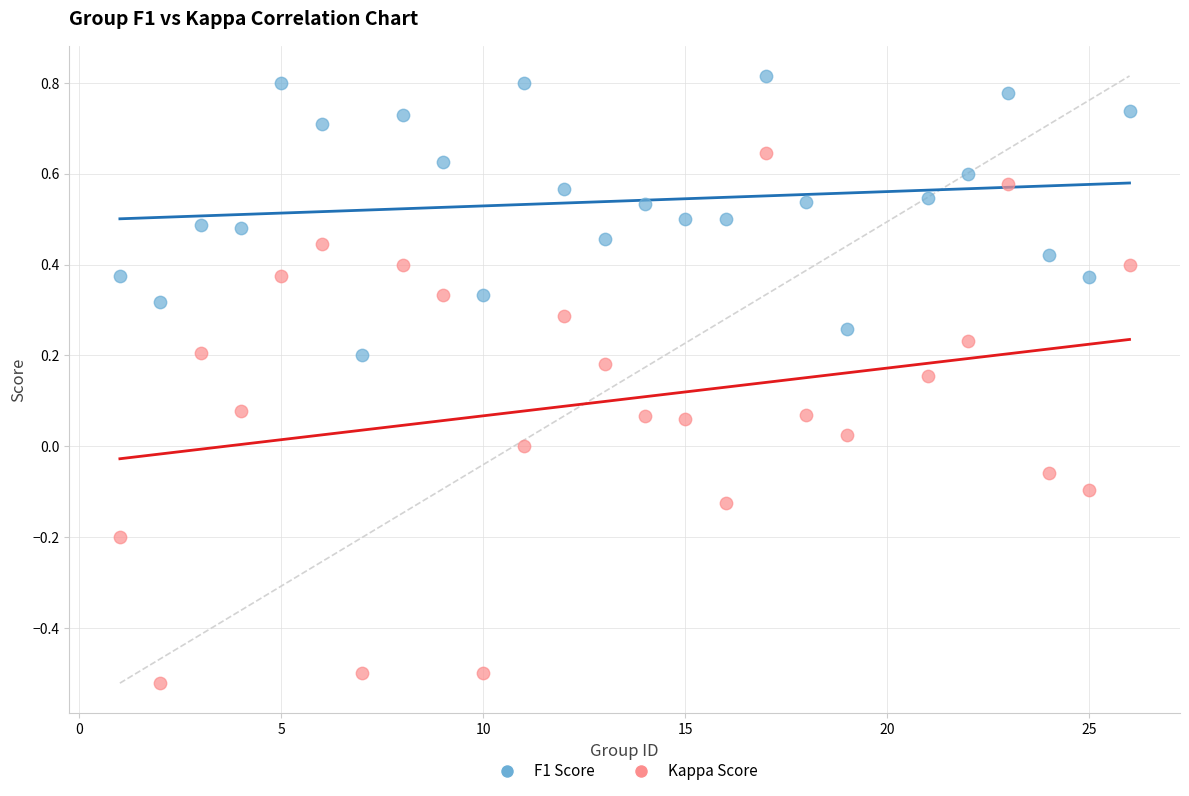

Which series has the widest spread of Y values?

Kappa Score